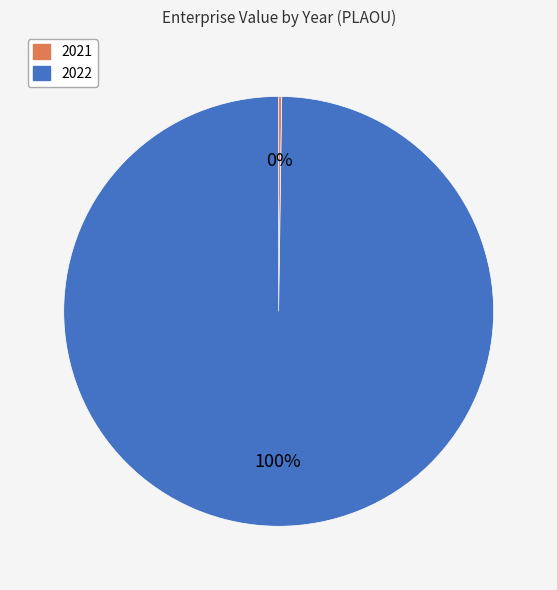

Which category has the biggest portion of the pie?

2022